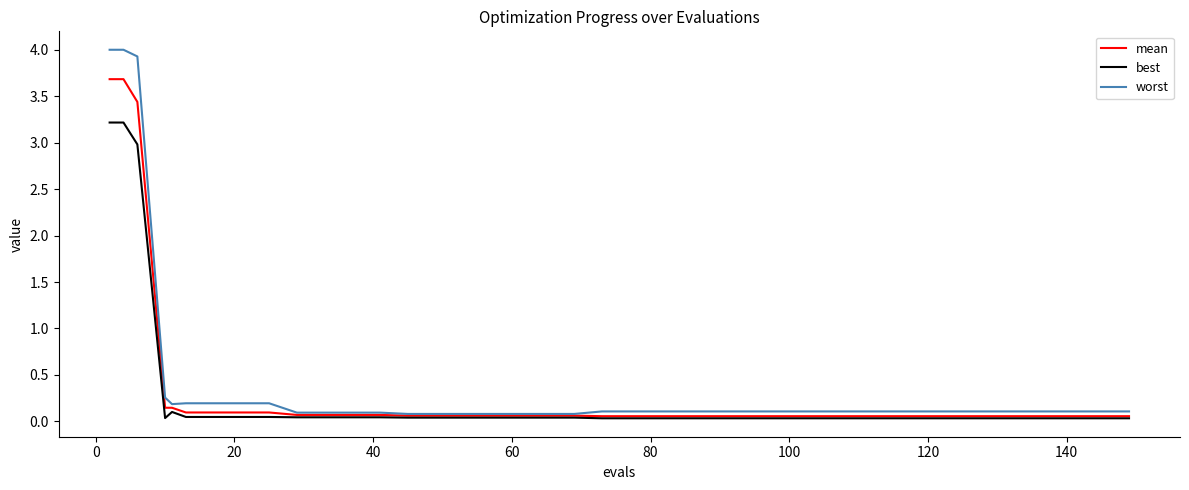

List the series in order of their peak value, highest first.

worst, mean, best